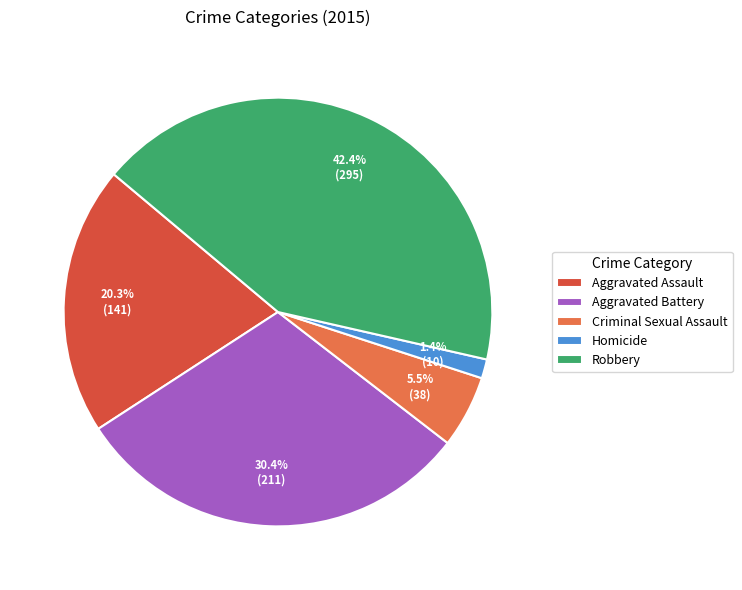

Which slice is the smallest?

Homicide